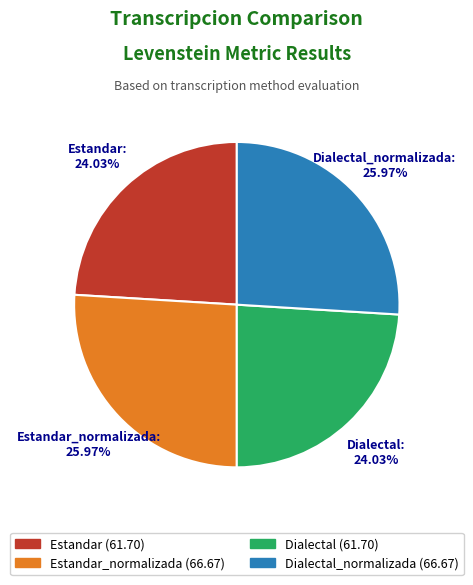

What percentage is NOT represented by Dialectal?

76.0%